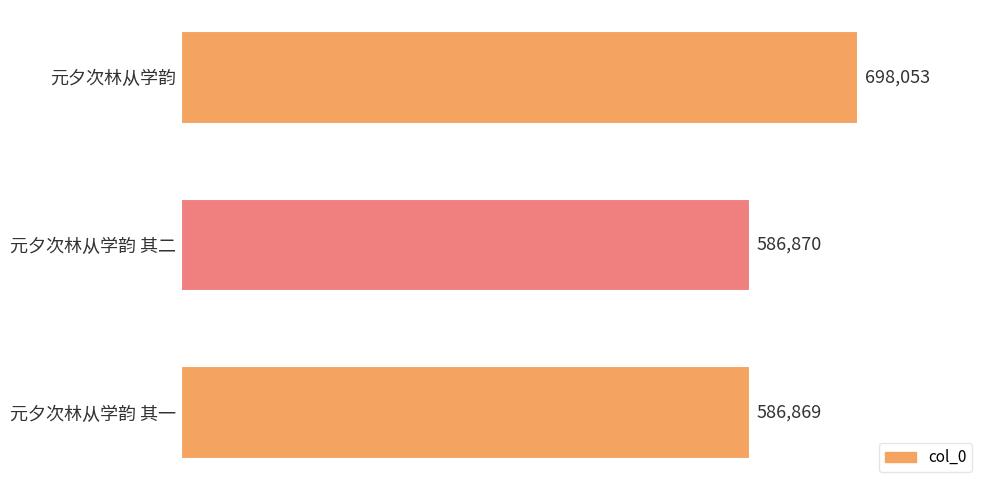

Is it true that the value at 元夕次林从学韵 is 698053?

True